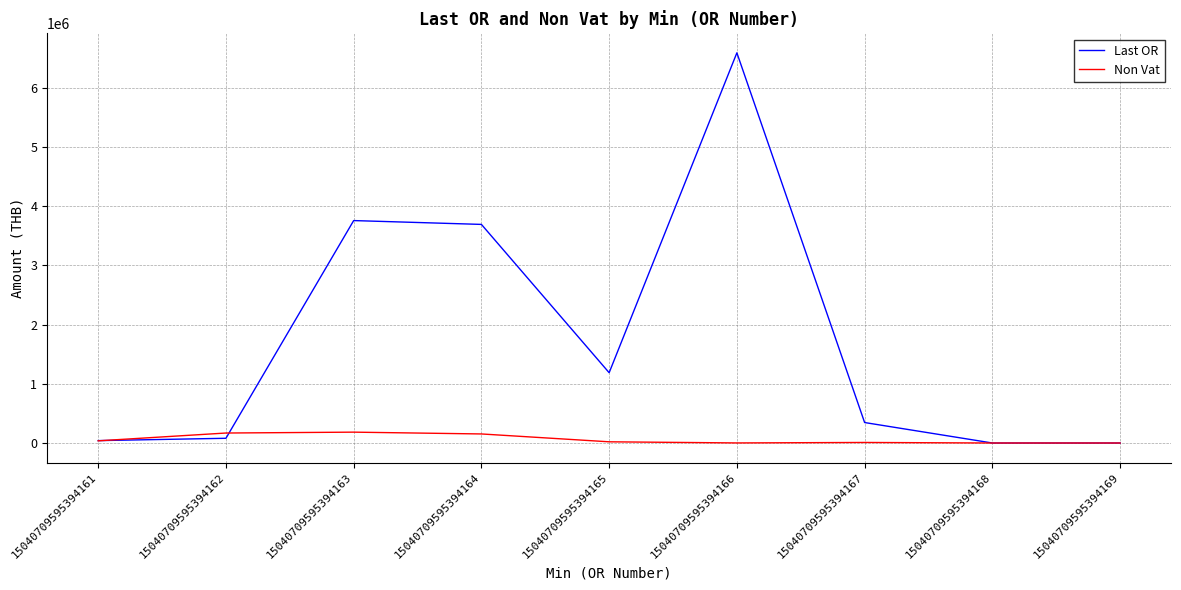

The Last OR series shows 3756236.0 at 15040709595394163. True or false?

True